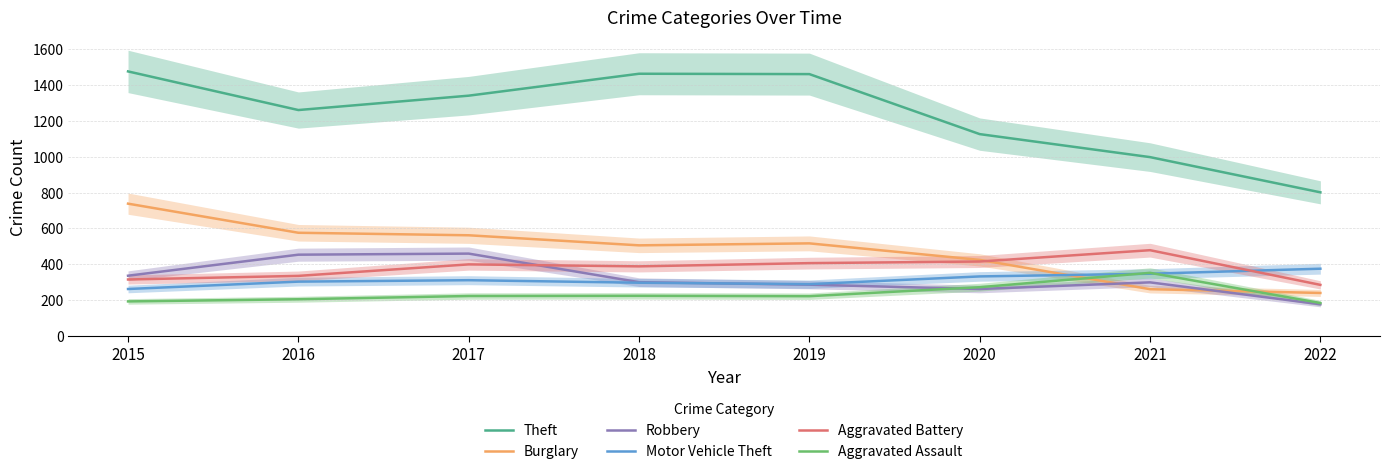

Reading left to right, extract all data points from this chart.

Theft: 1474	1259	1339	1461	1459	1125	997	801
Burglary: 738	576	562	506	517	425	262	241
Robbery: 337	454	460	301	287	263	300	178
Motor Vehicle Theft: 263	304	312	298	290	333	348	376
Aggravated Battery: 316	336	400	389	407	416	479	286
Aggravated Assault: 194	206	224	225	223	273	353	185